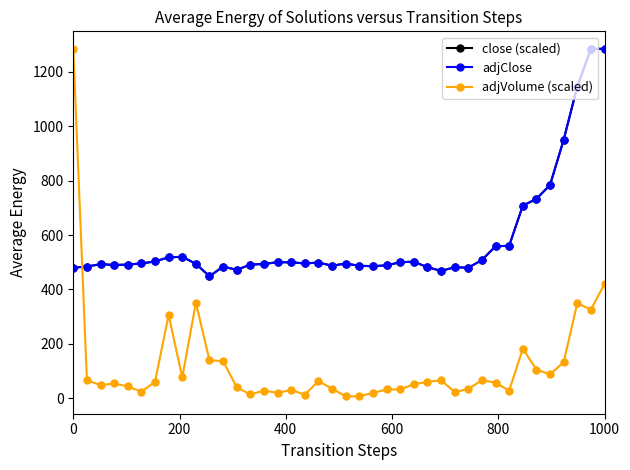

At which category does the chart reach its peak across all series?

1000